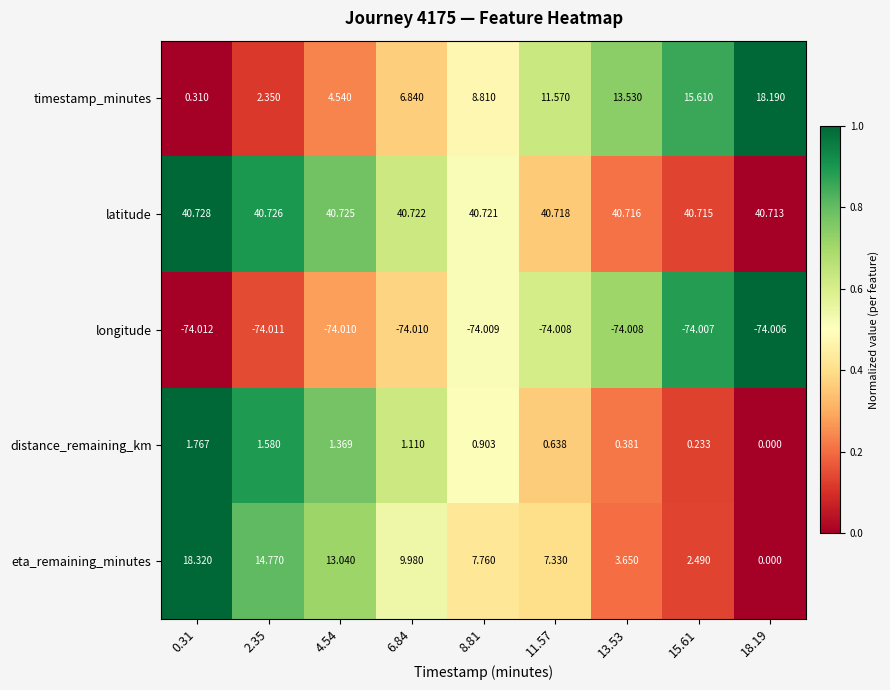

Which series has the largest range (max minus min)?

eta_remaining_minutes